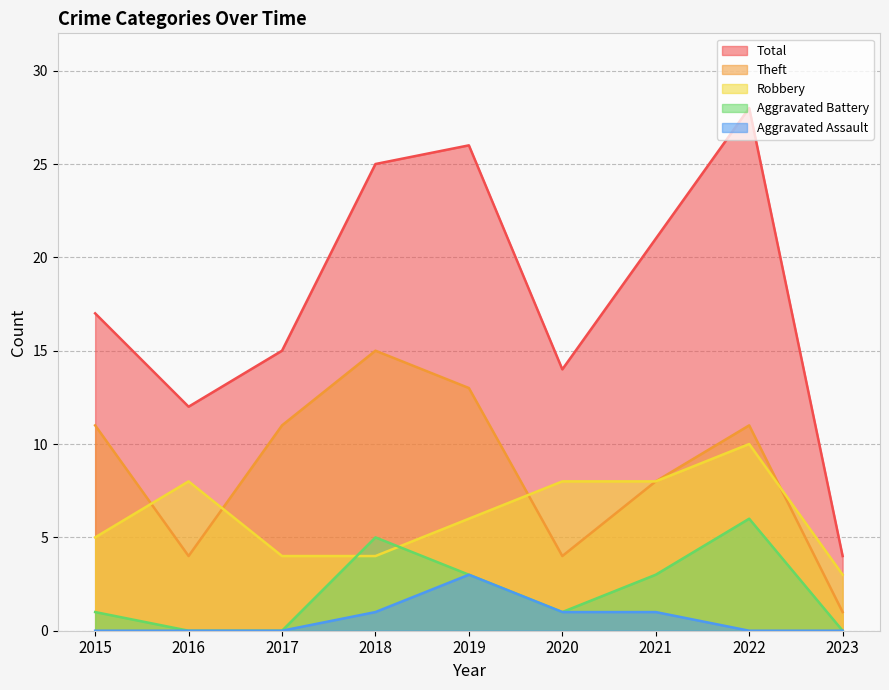

Does the chart display data point markers on the line(s)?

No